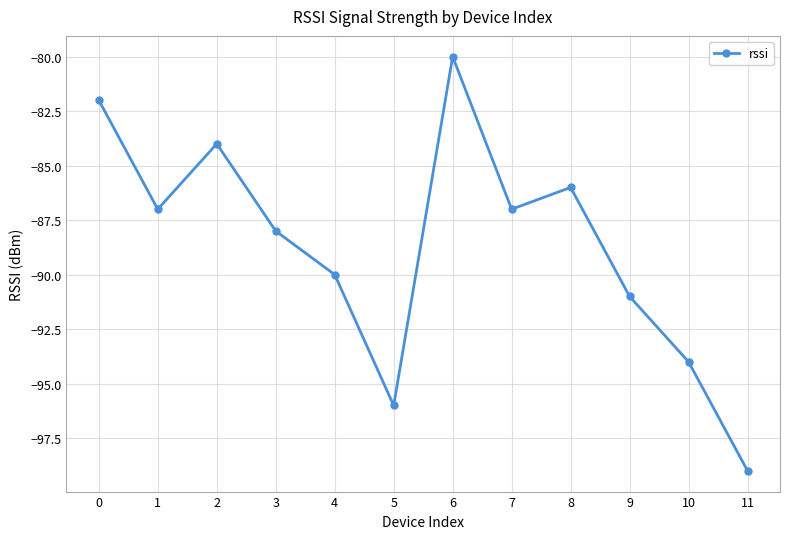

At which category does the chart reach its minimum across all series?

11